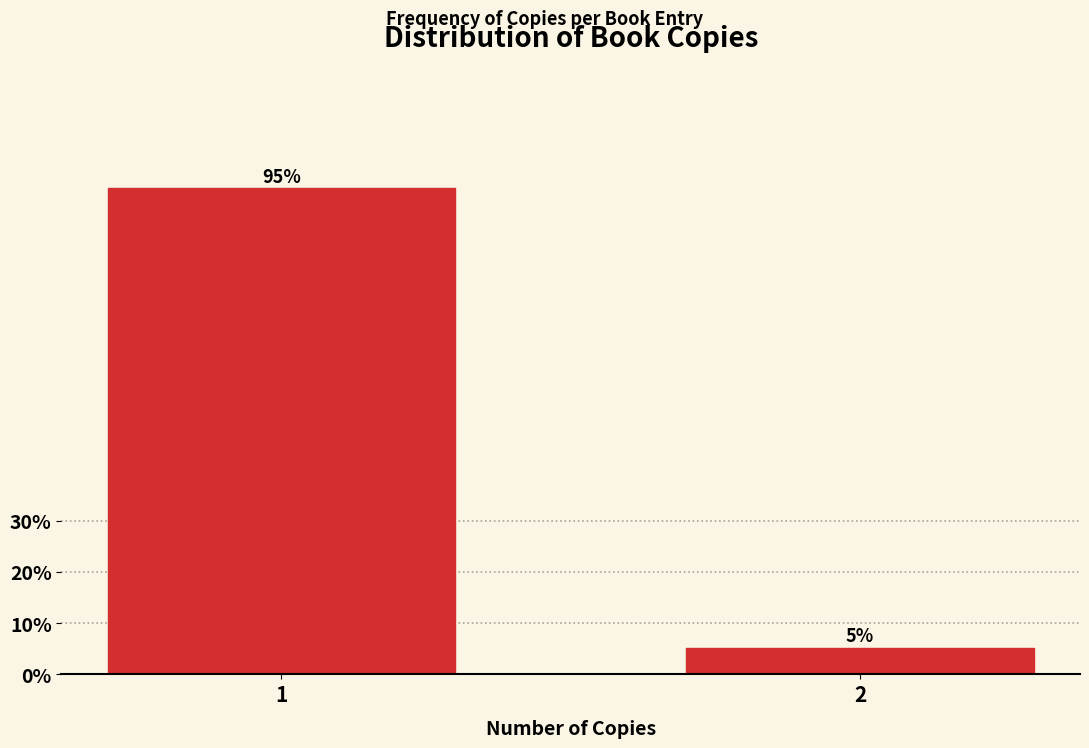

Read the value at 2.

5.2